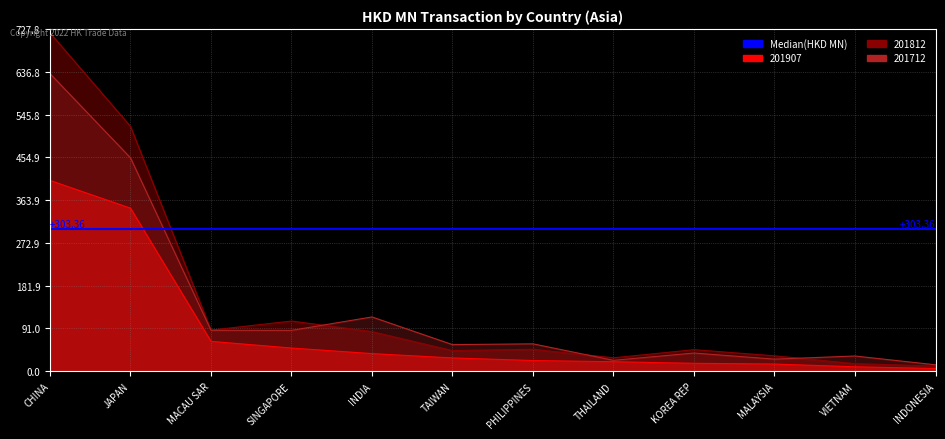

True or false: 201907 has more than 2 interior local peaks.

False